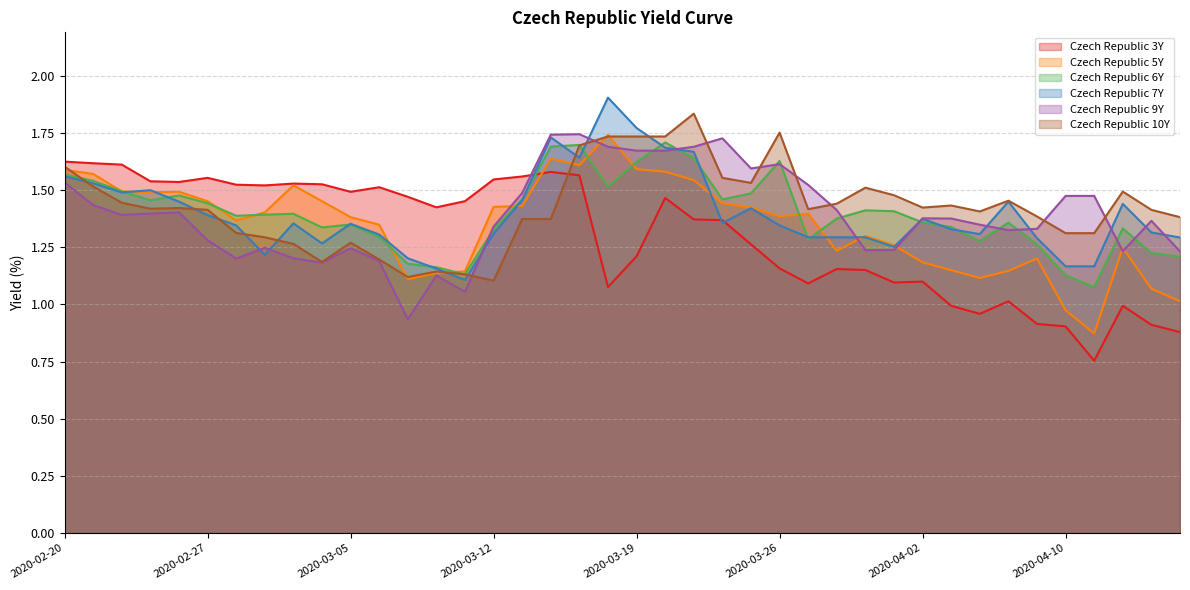

Between 2020-02-27 and 2020-04-02, which series saw the biggest shift?

Czech Republic 3Y